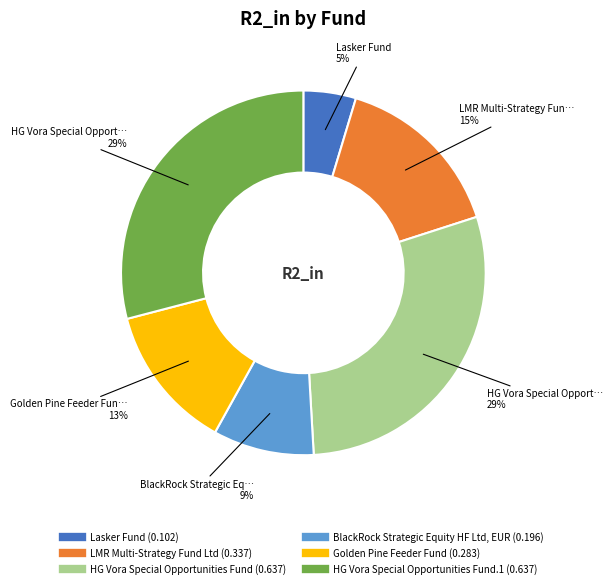

To the nearest percent, what is the difference between the largest and smallest slice percentages?

24%